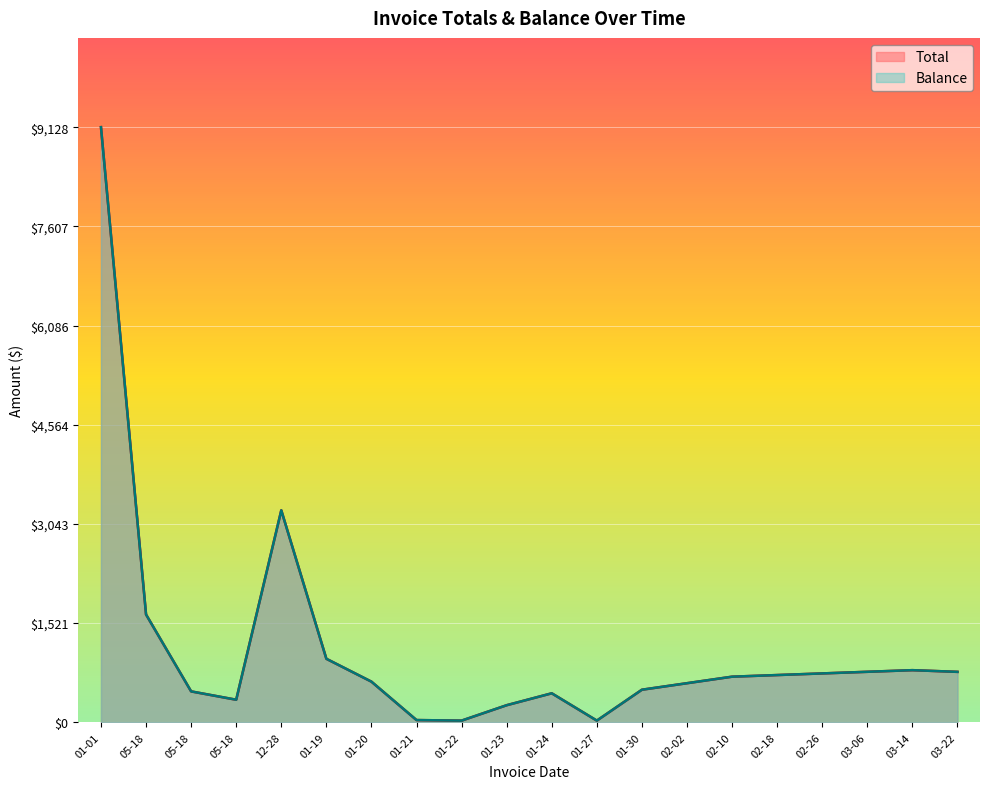

List the labels in order of Total value, smallest first.

01-22, 01-27, 01-21, 01-23, 05-18, 01-24, 05-18, 01-30, 02-02, 01-20, 02-10, 02-18, 02-26, 03-22, 03-06, 03-14, 01-19, 05-18, 12-28, 01-01